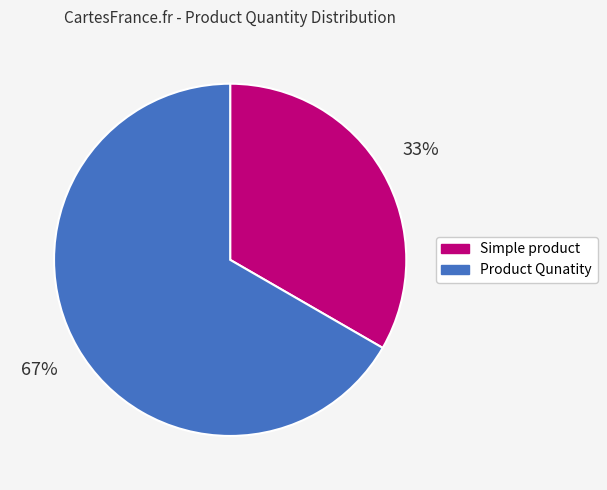

Count the number of slices in the pie.

2